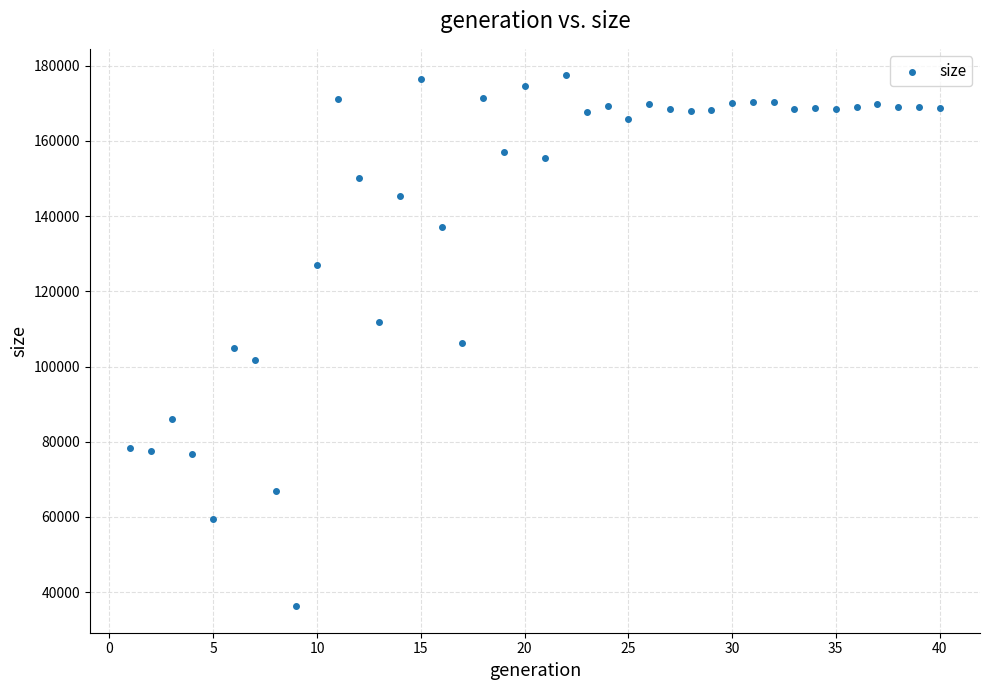

What is the range of X values (max minus min)?

39